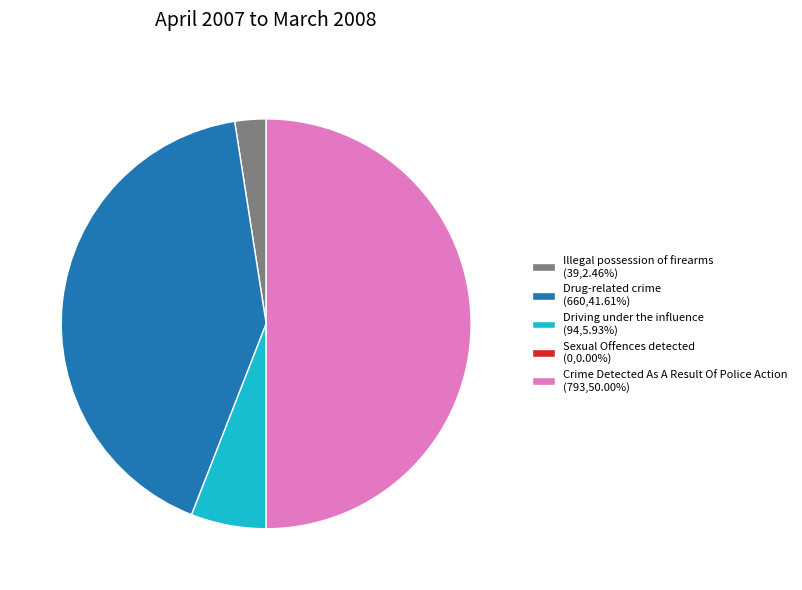

True or false: Driving under the influence accounts for 20% of the total.

False